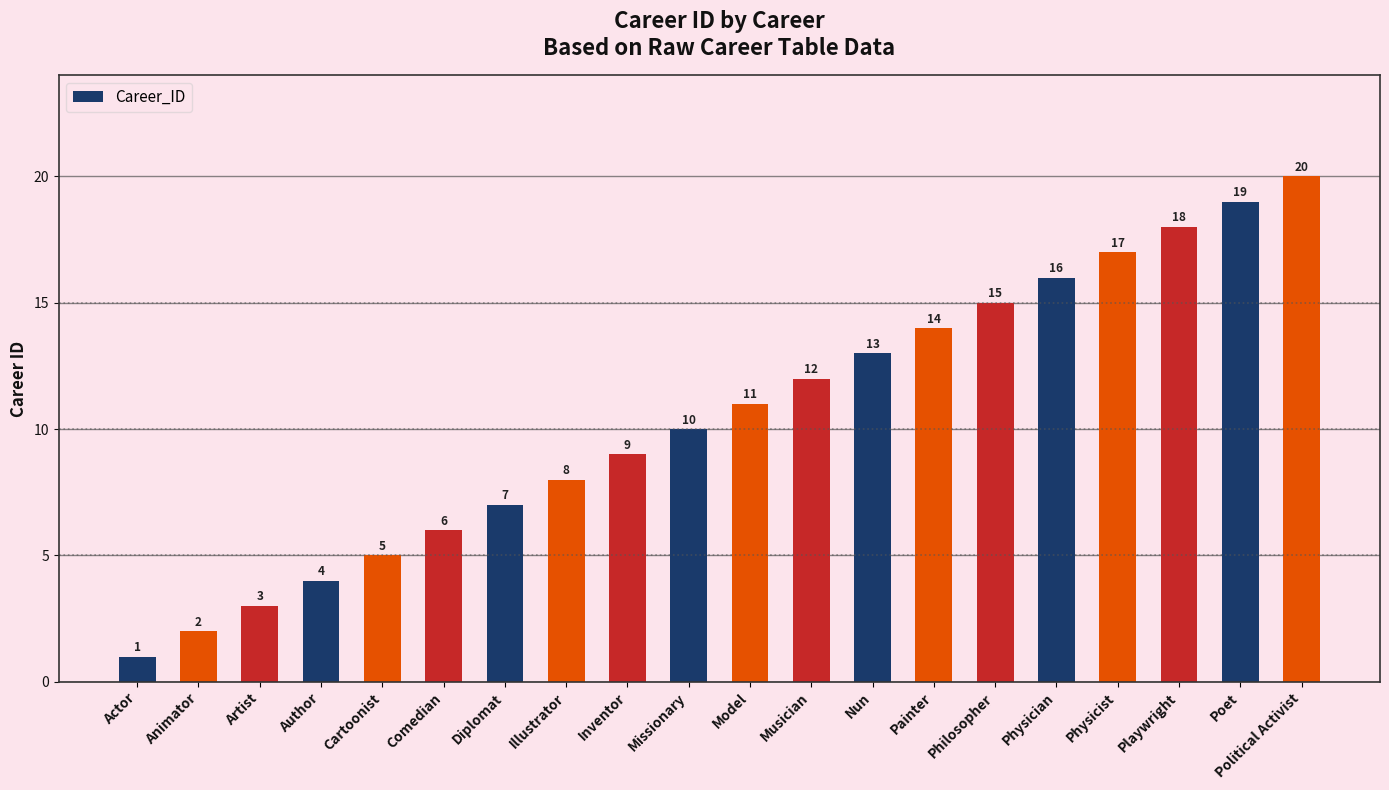

What is the label of the 10th bar from the left?

Missionary